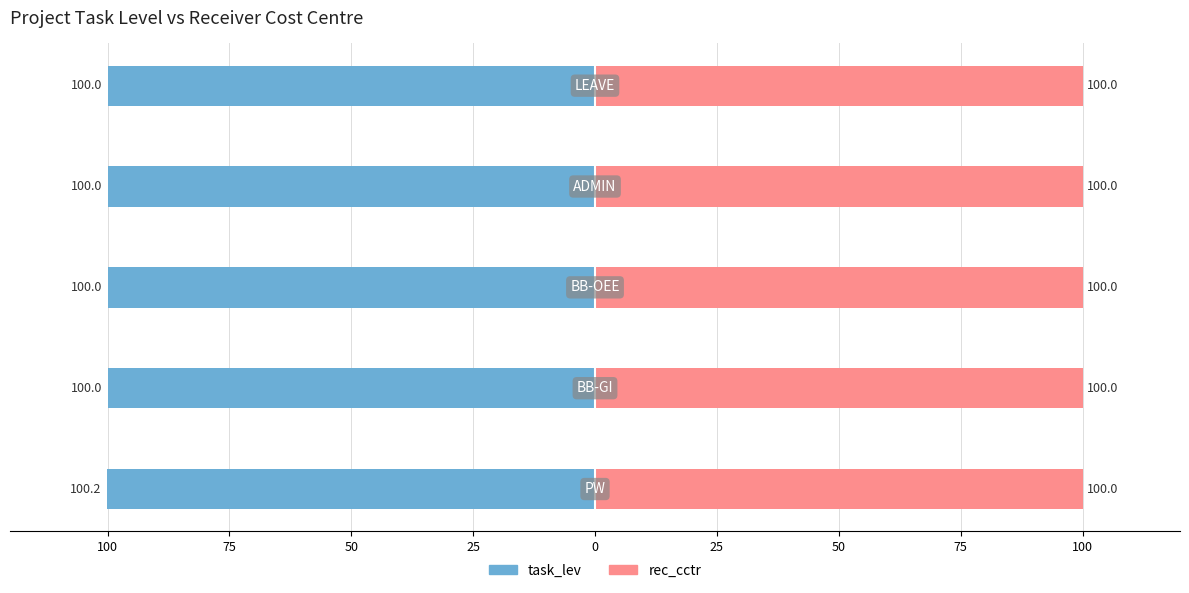

Which series has the widest spread of values?

task_lev